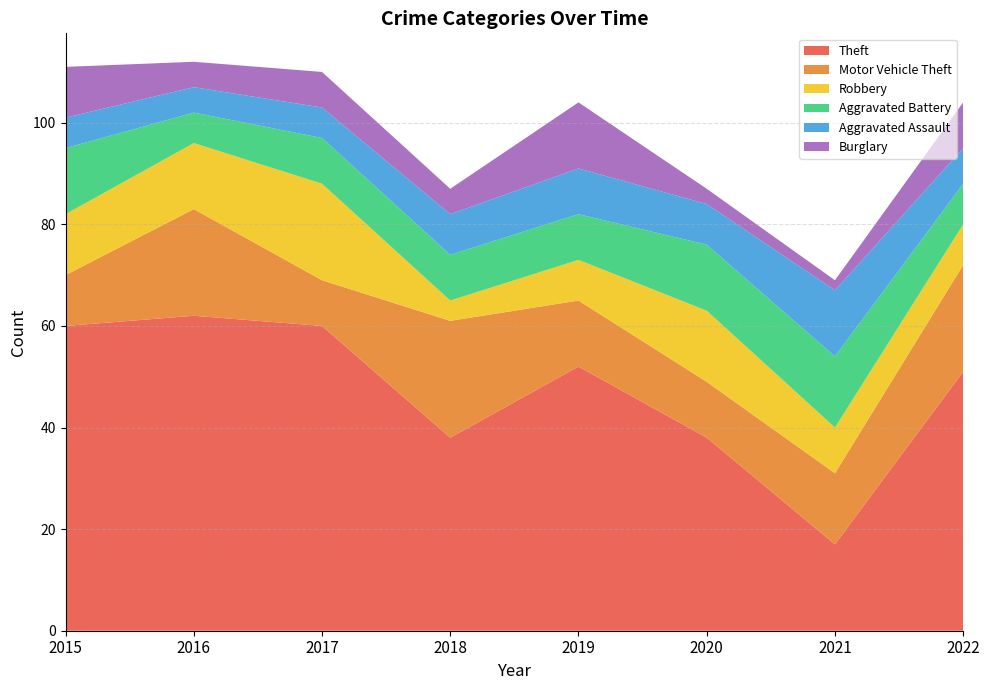

Reading left to right, extract all data points from this chart.

Theft: 60	62	60	38	52	38	17	51
Motor Vehicle Theft: 10	21	9	23	13	11	14	21
Robbery: 12	13	19	4	8	14	9	8
Aggravated Battery: 13	6	9	9	9	13	14	8
Aggravated Assault: 6	5	6	8	9	8	13	7
Burglary: 10	5	7	5	13	3	2	9